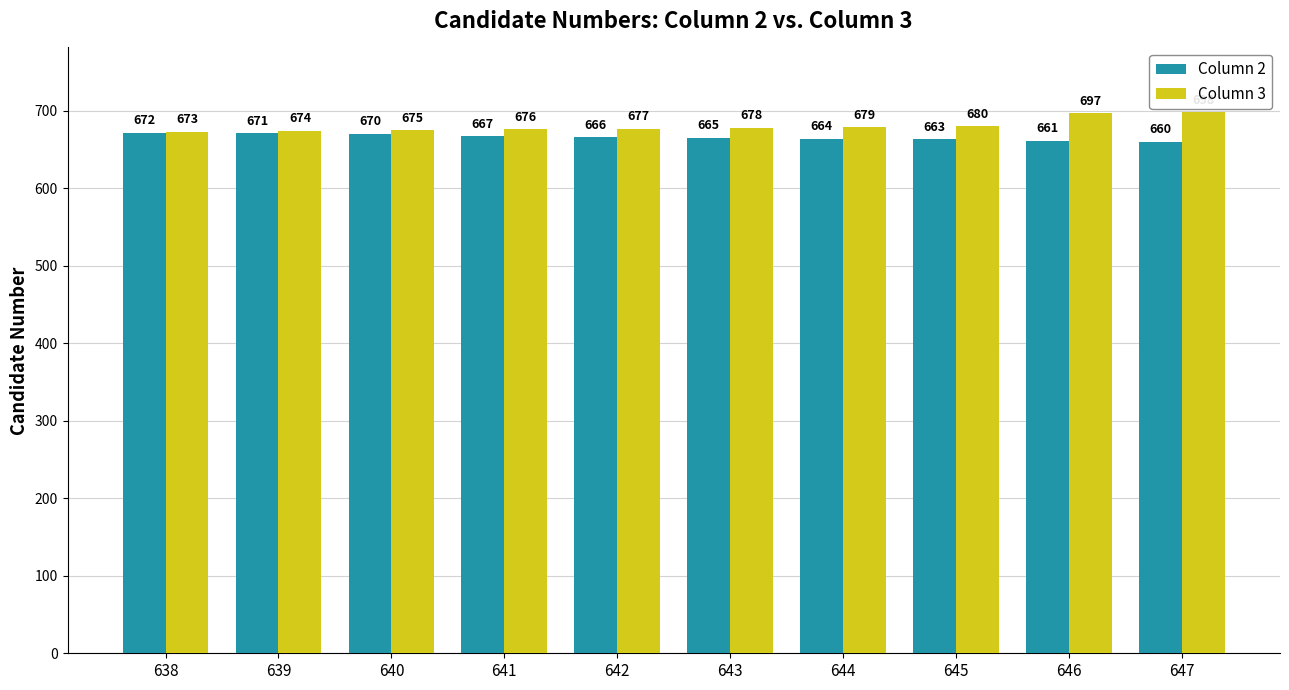

Is the value of Column 2 at 642 greater than the value of Column 3 at 643?

No